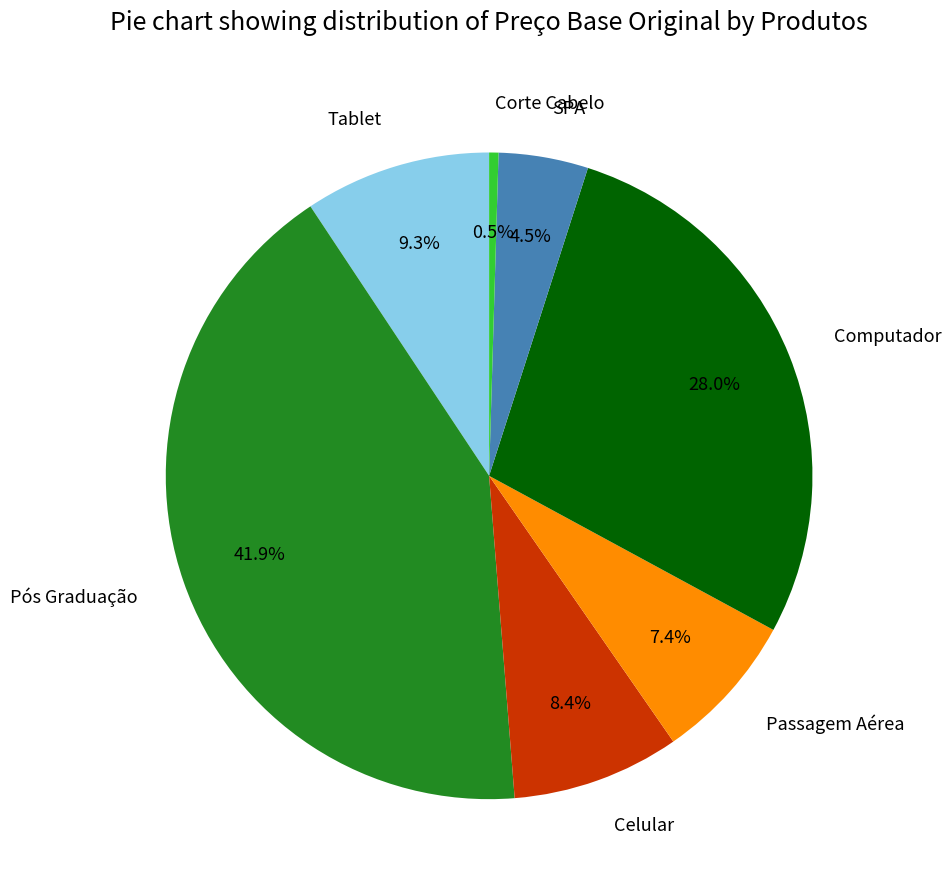

To the nearest percent, what is the difference between the Computador and Tablet slice percentages?

19%